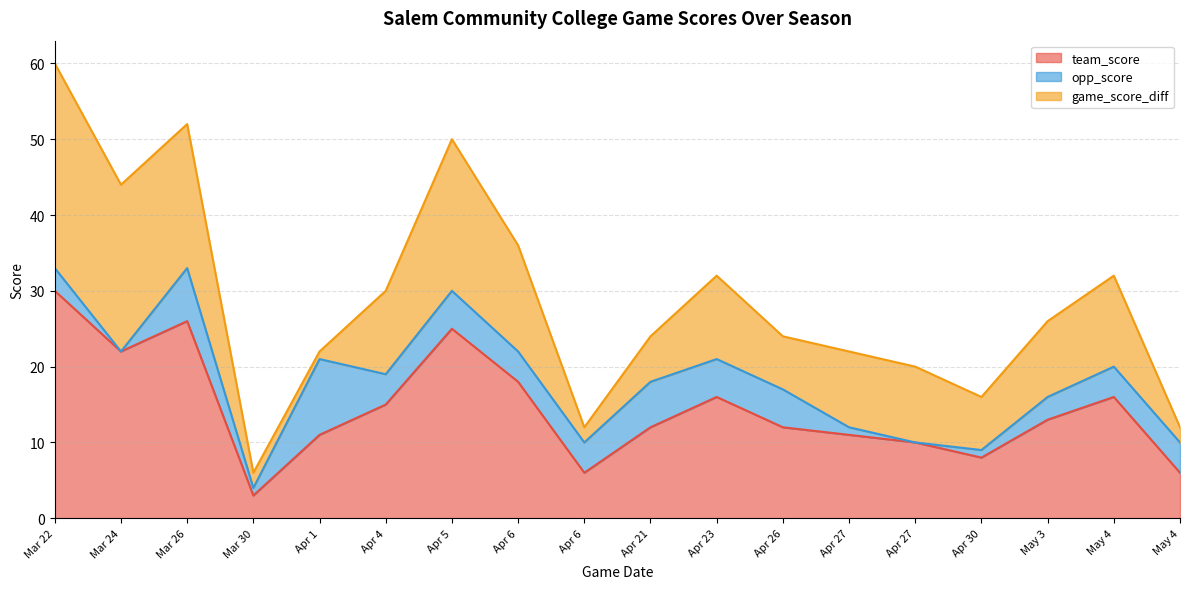

Reading left to right, extract all data points from this chart.

team_score: 30	22	26	3	11	15	25	18	6	12	16	12	11	10	8	13	16	6
opp_score: 3	0	7	1	10	4	5	4	4	6	5	5	1	0	1	3	4	4
game_score_diff: 27	22	19	2	1	11	20	14	2	6	11	7	10	10	7	10	12	2